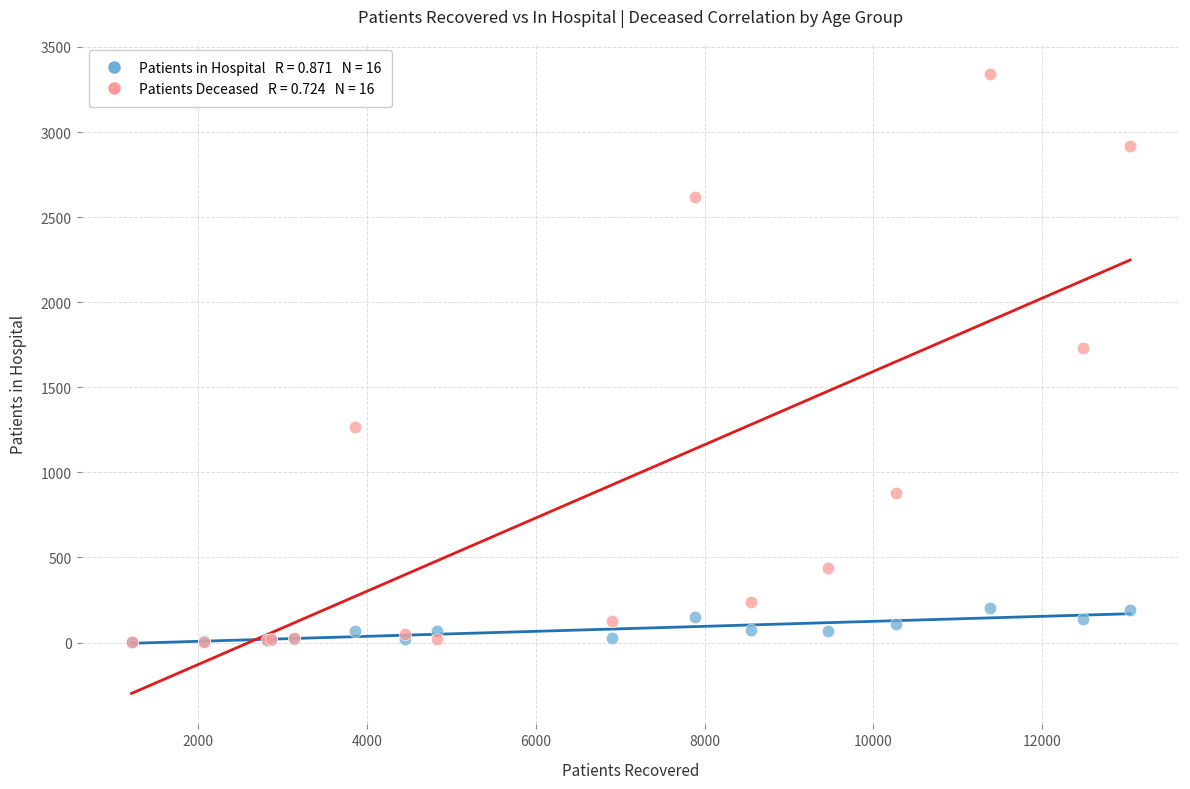

Across all series, what Y value is closest to 1672?

1731